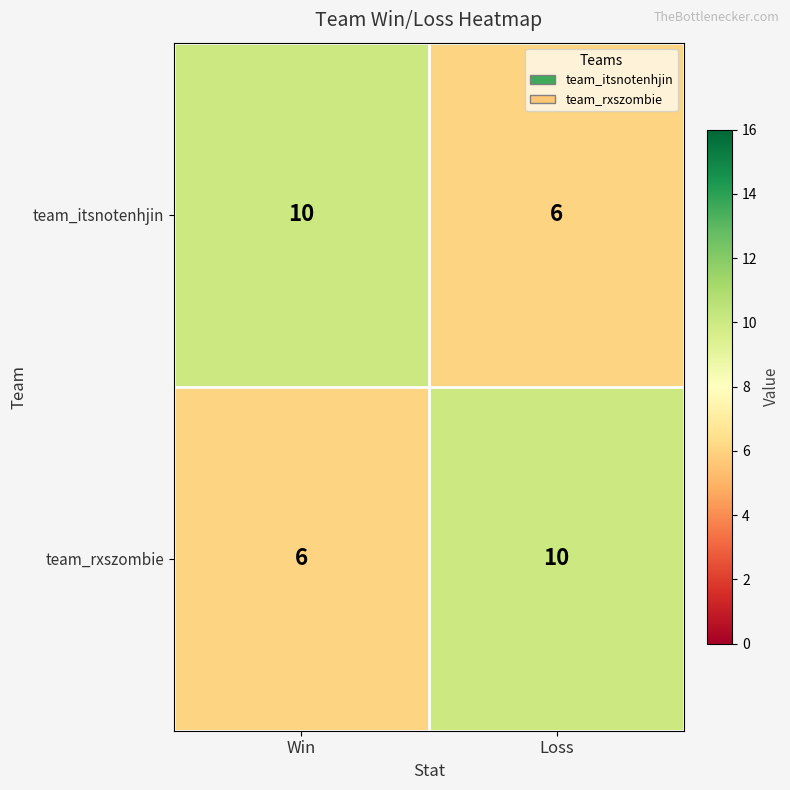

What is the average value of the team_rxszombie series?

8